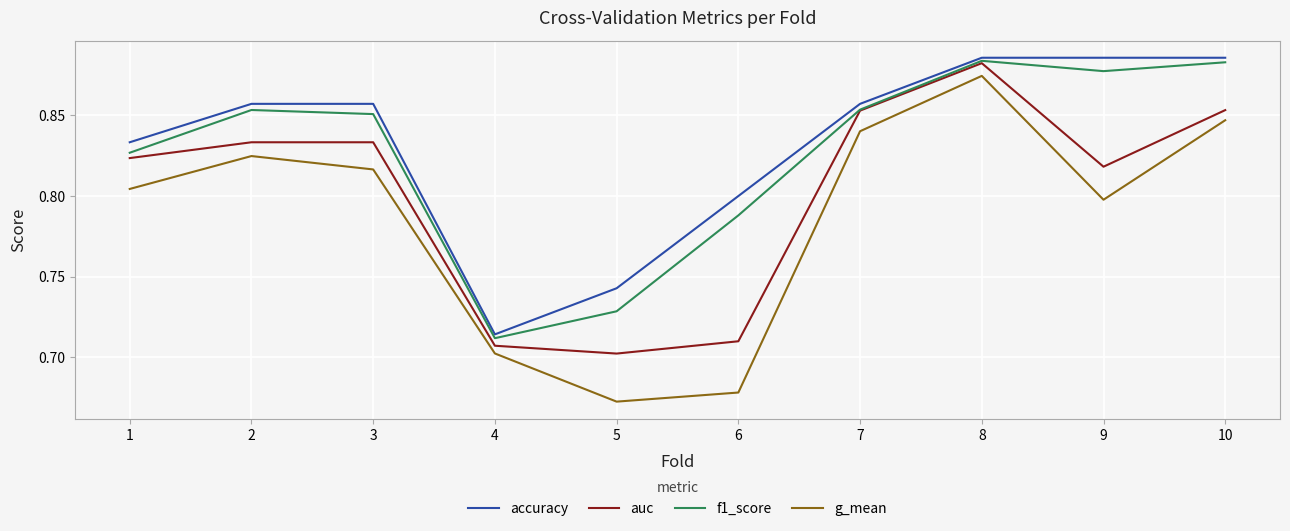

What are all the series names shown in the legend?

accuracy, auc, f1_score, g_mean